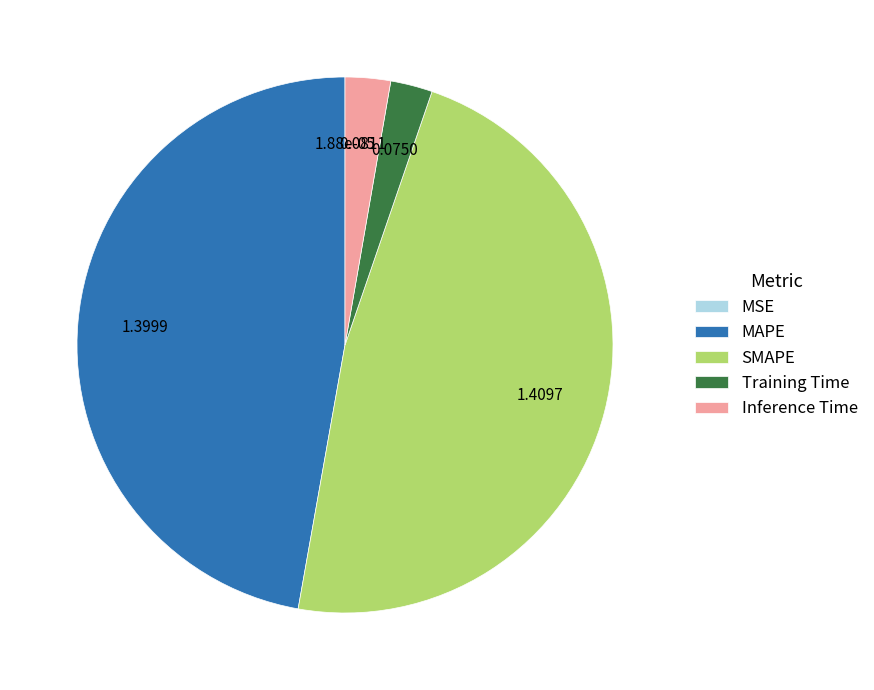

True or false: MAPE accounts for 54% of the total.

False